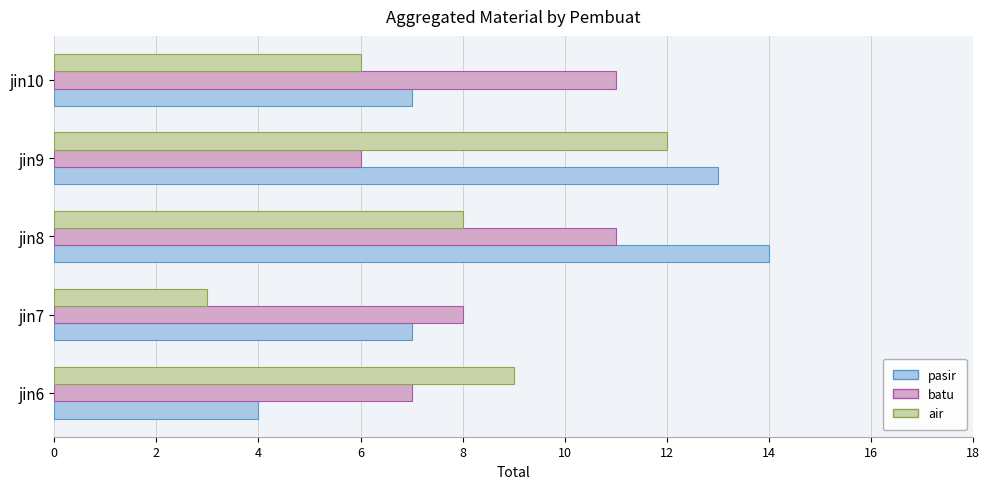

The value of air at jin6 is 9. True or false?

True